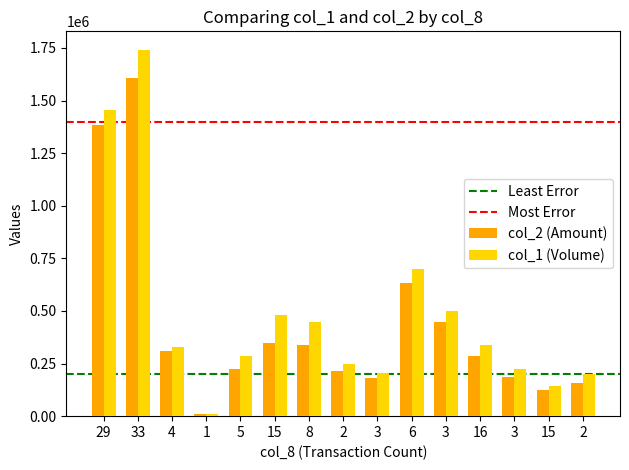

Reading left to right, what are all the values shown in this chart?

col_2 (Amount): 1382000	1606880	311090	9100	222020	347800	338530	215500	181310	631000	448780	284680	186700	124360	157540
col_1 (Volume): 1453000	1742000	331000	10000	288000	479000	449000	250000	206000	700000	502000	338000	222000	142000	202000